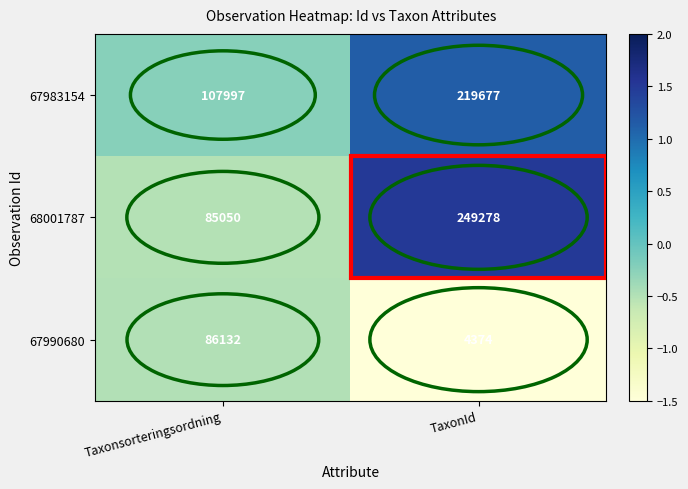

What is the smallest value displayed?

4374